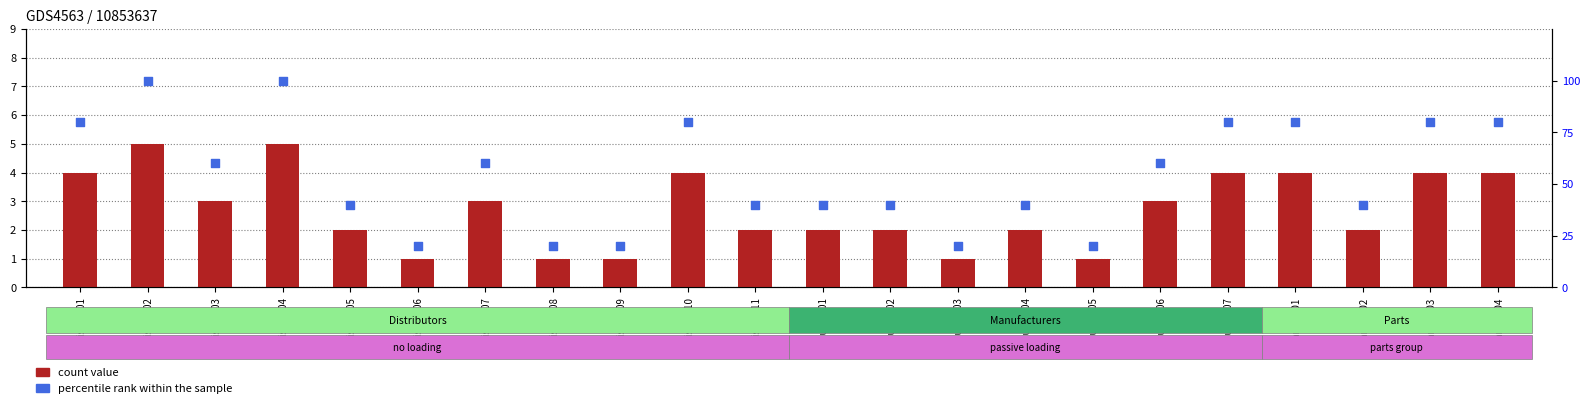

What are all the series names shown in the legend?

count value, percentile rank within the sample